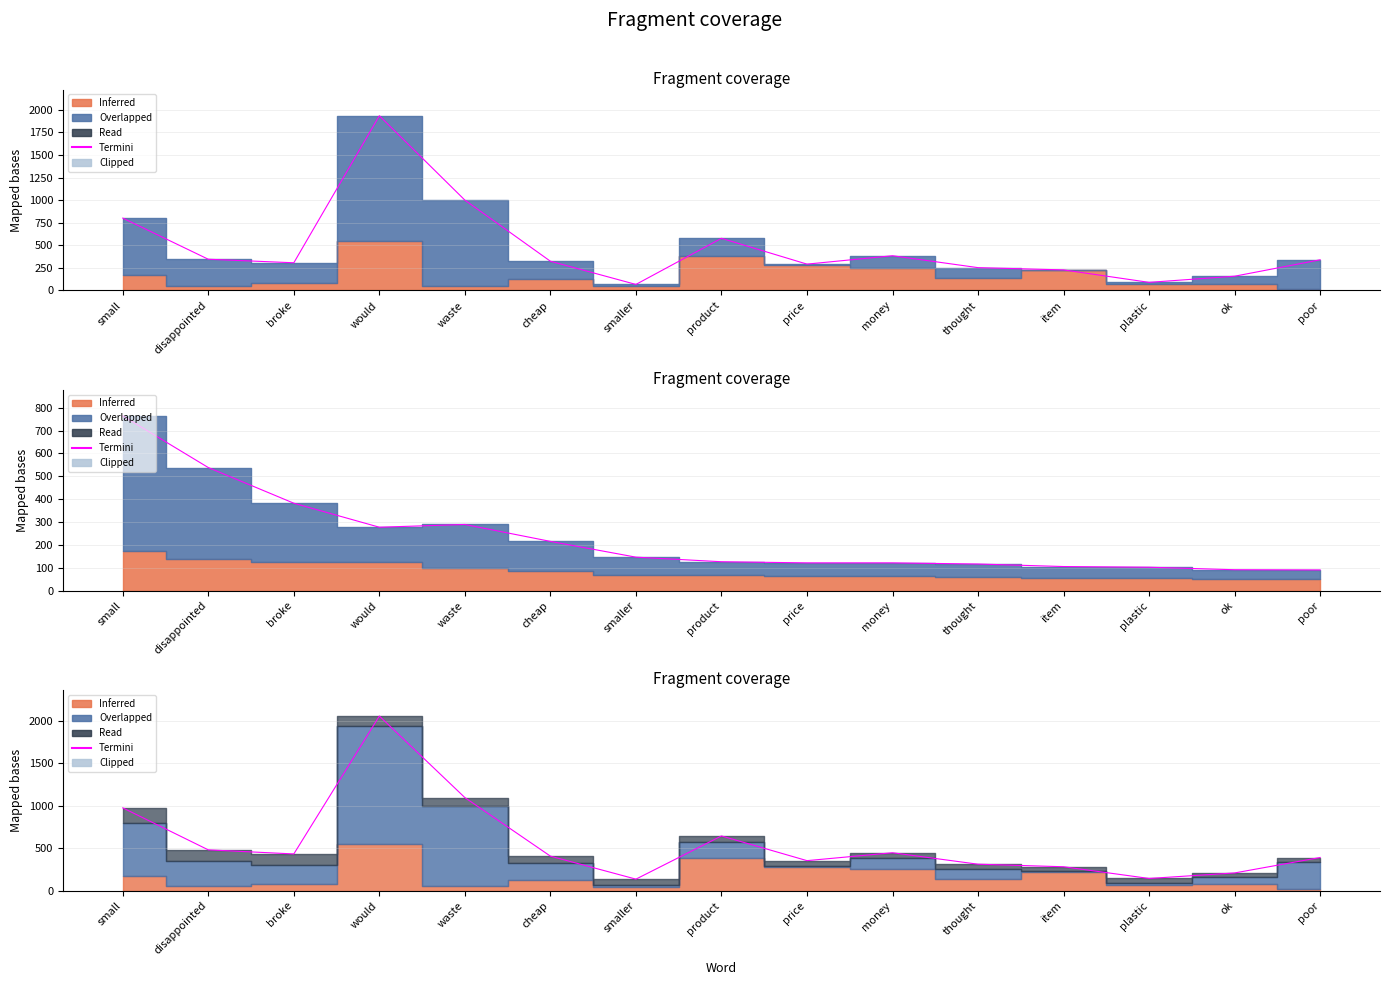

What is the value of the 10th point from the left?

447